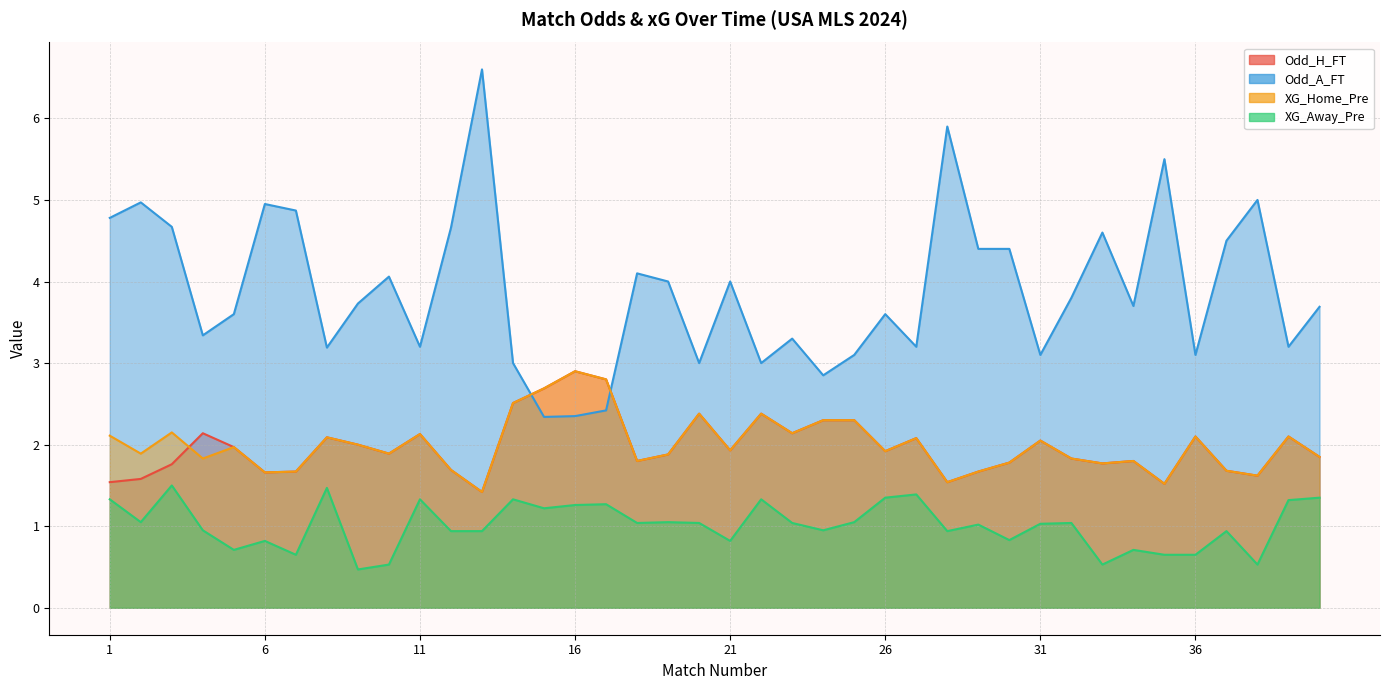

At how many categories does at least one series exceed 2?

40